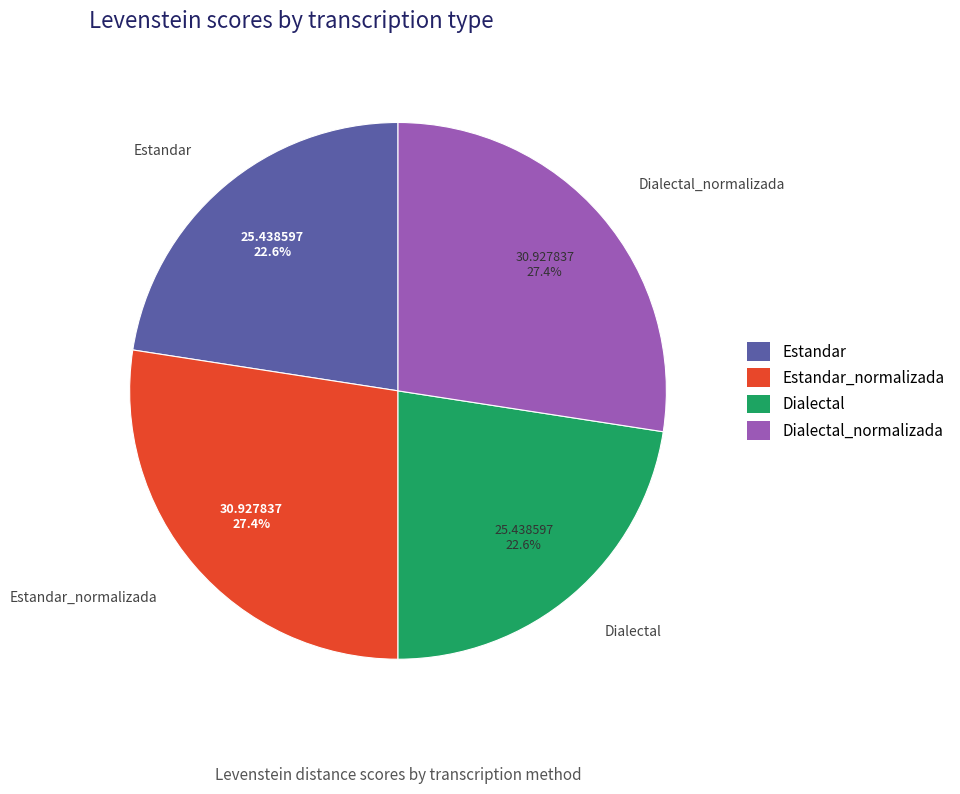

Combined, do Dialectal_normalizada and Estandar_normalizada account for over 50%?

Yes